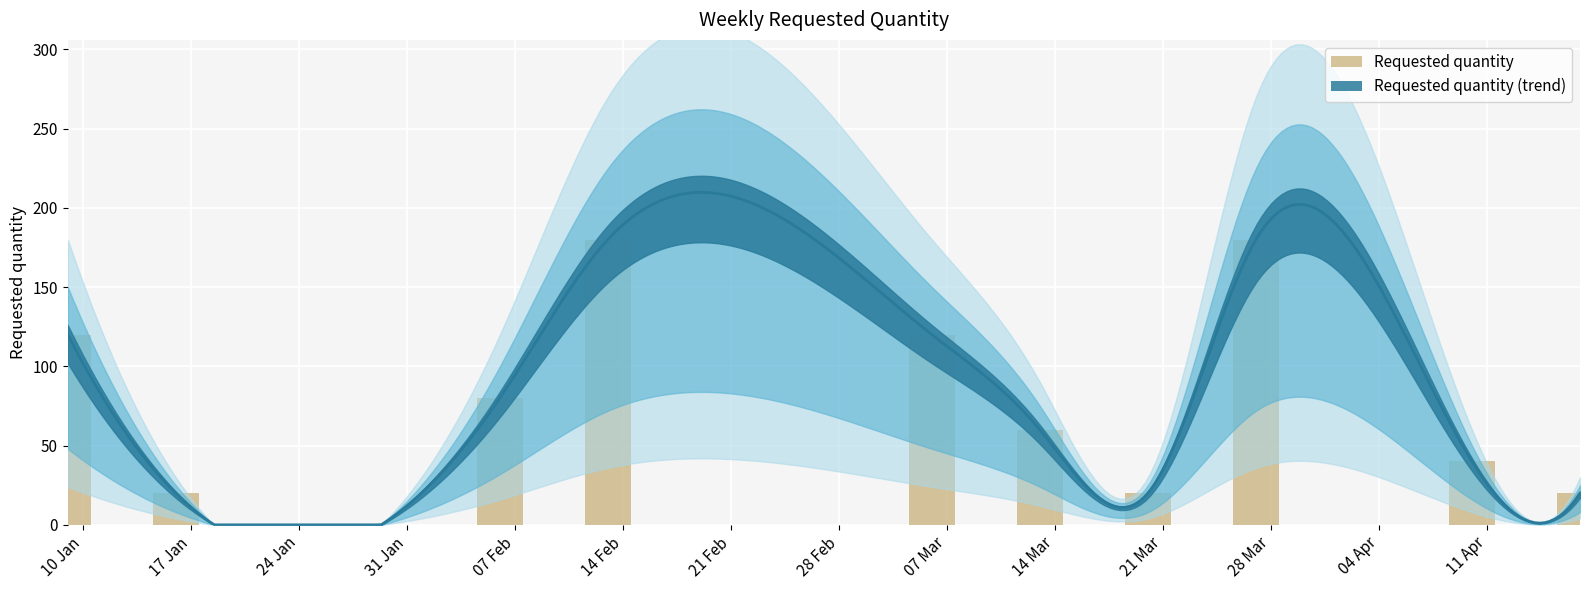

Reading left to right, transcribe all the data shown in this chart.

120	20	80	180	120	60	20	180	40	20